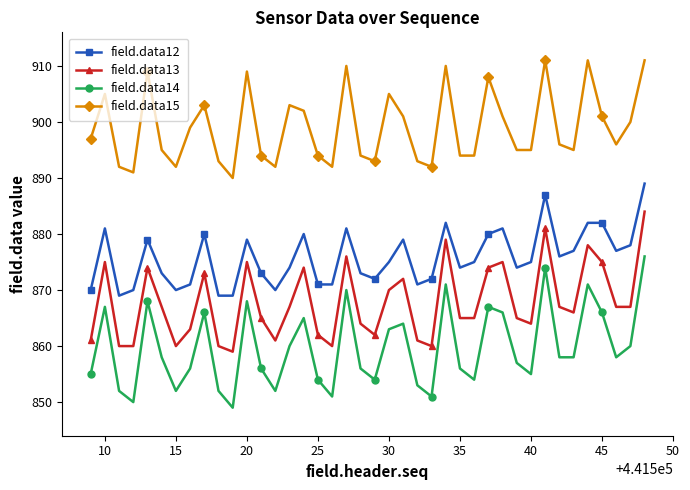

What is the value of the field.data14 point at the 21st from the left?

854